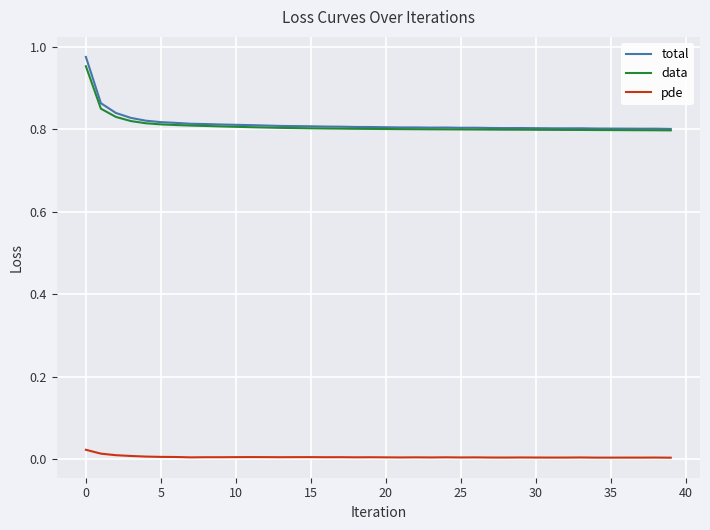

True or false: pde and total cross at least once.

False